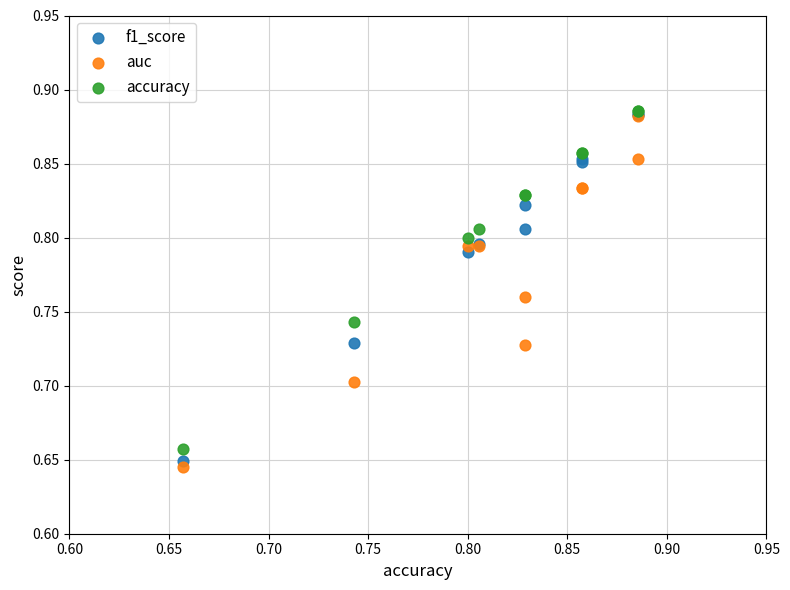

What are all the series names shown in the legend?

f1_score, auc, accuracy